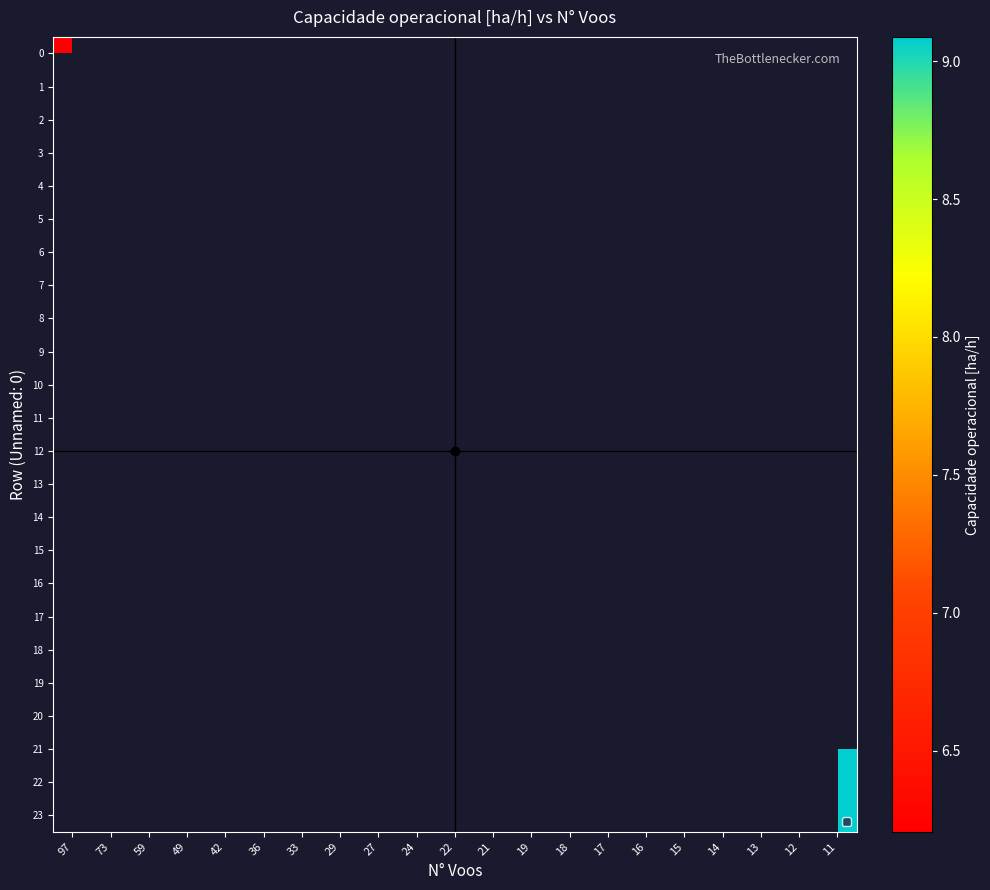

At which category does the chart reach its peak across all series?

11